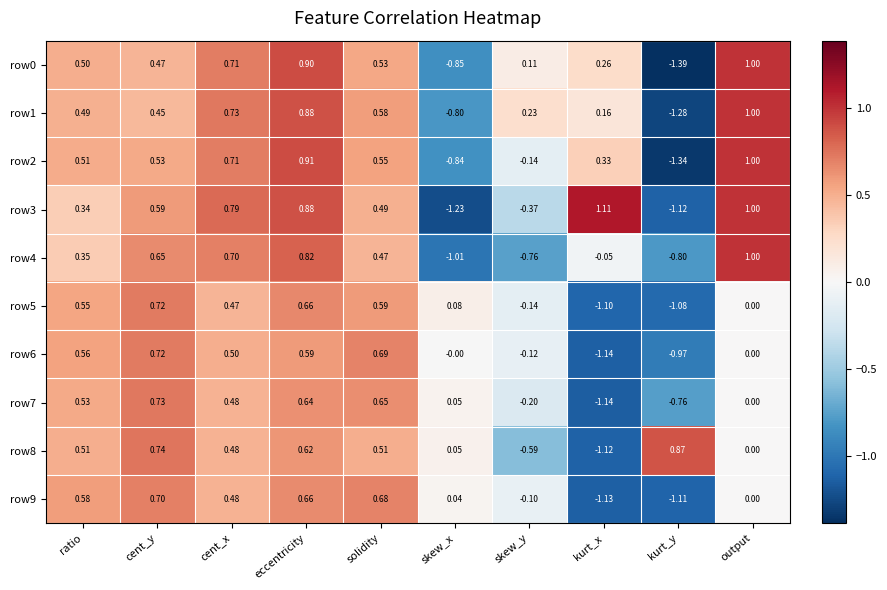

Rank the categories by row3 value from lowest to highest.

skew_x, kurt_y, skew_y, ratio, solidity, cent_y, cent_x, eccentricity, output, kurt_x